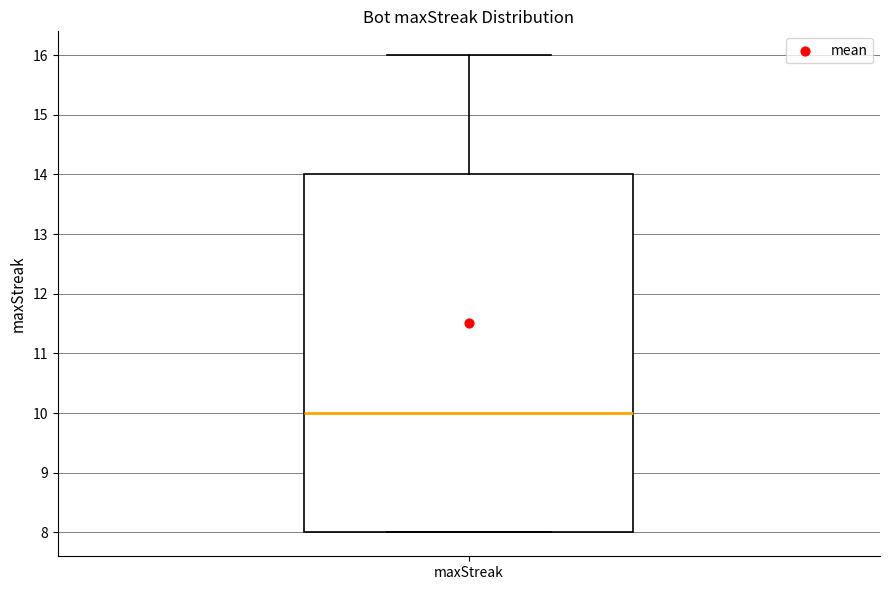

Transcribe this box plot: give where the median line is, the range the box spans, and where the two whiskers end, as read against the y-axis. The values are not printed on the chart, so give them approximately, as read against the axis.

median 10, box 8 to 14, whiskers 8 to 16